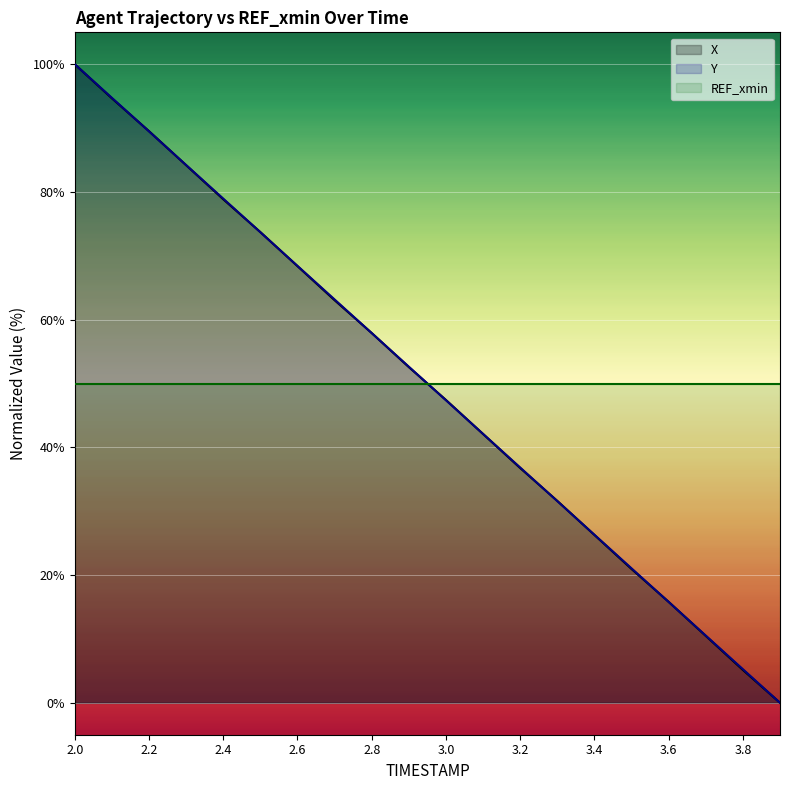

Reading left to right, what are all the values shown in this chart?

X: 100.0	94.7	89.5	84.2	78.9	73.7	68.4	63.0	57.9	52.6	47.4	42.1	36.8	31.6	26.3	20.9	15.8	10.5	5.1	0.0
Y: 100.0	94.7	89.5	84.2	79.0	73.7	68.4	63.2	57.9	52.6	47.4	42.1	36.9	31.6	26.3	21.1	15.8	10.5	5.3	0.0